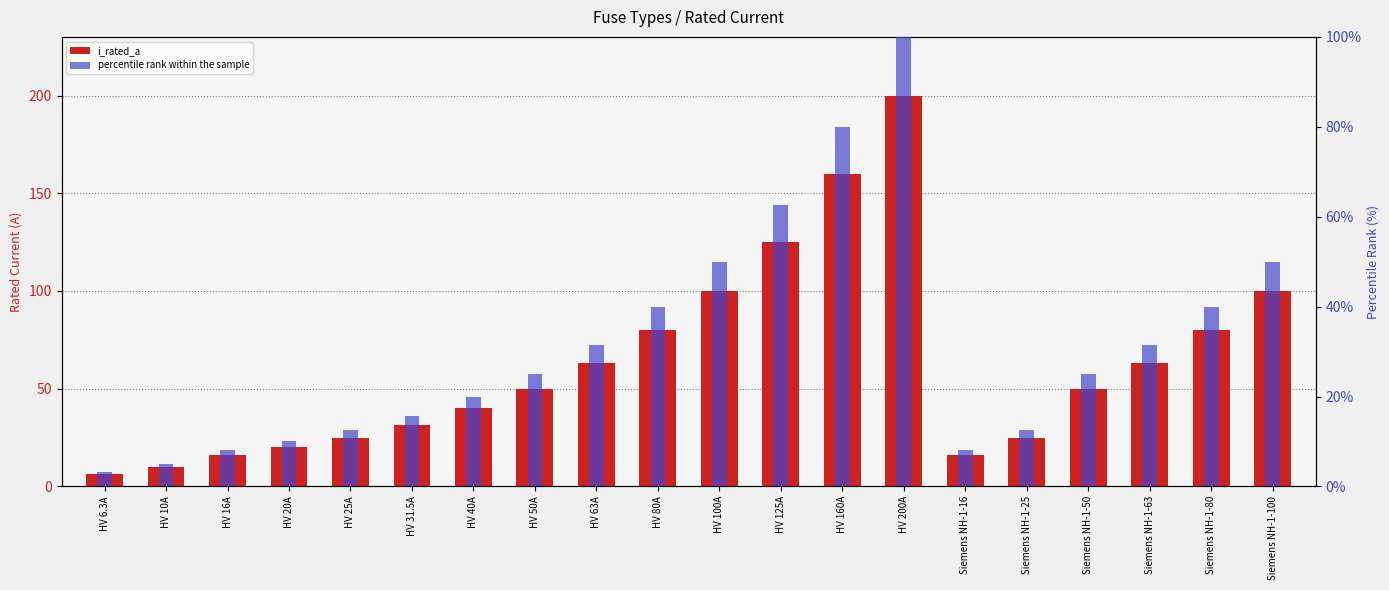

What is the value of the i_rated_a bar at the 12th from the left?

125.0